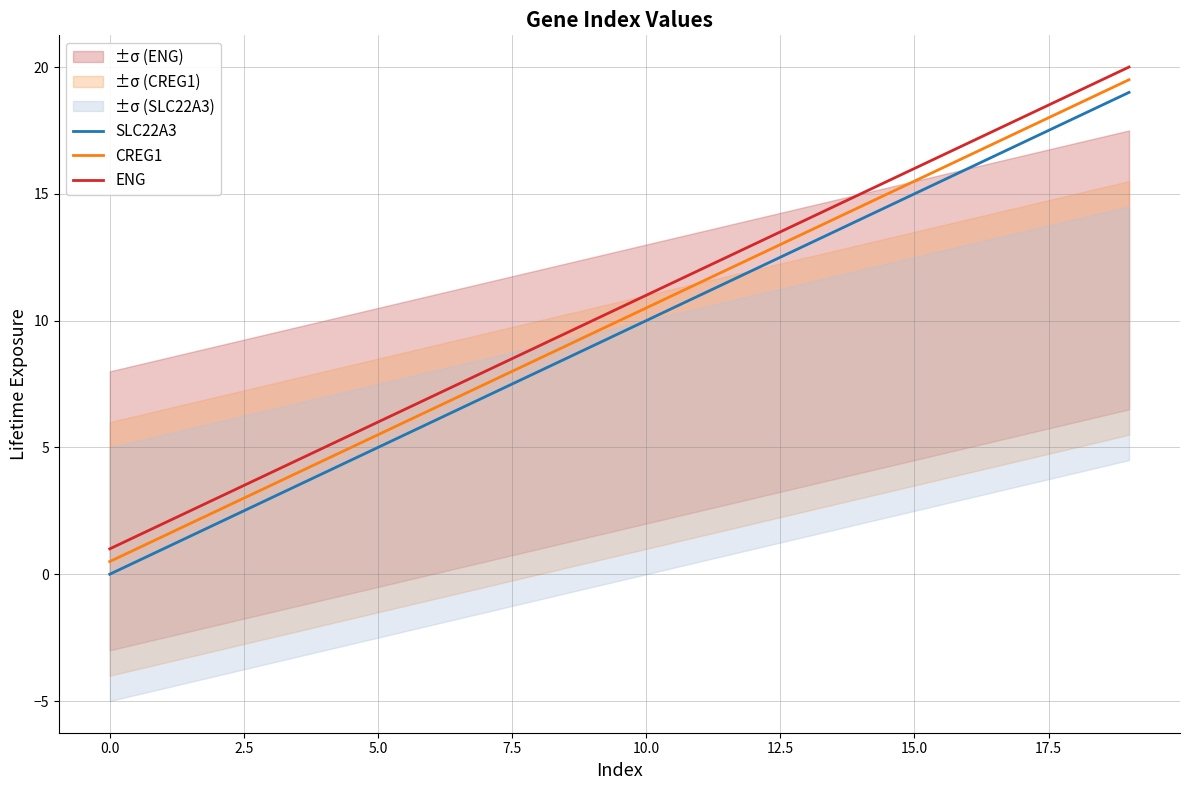

True or false: ENG has more than 2 interior local peaks.

False